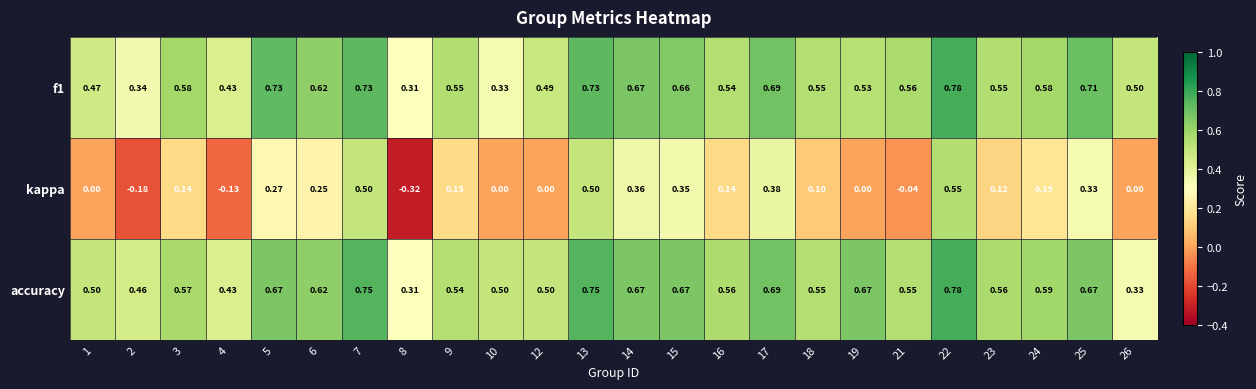

Between 3 and 19, which series saw the biggest shift?

kappa